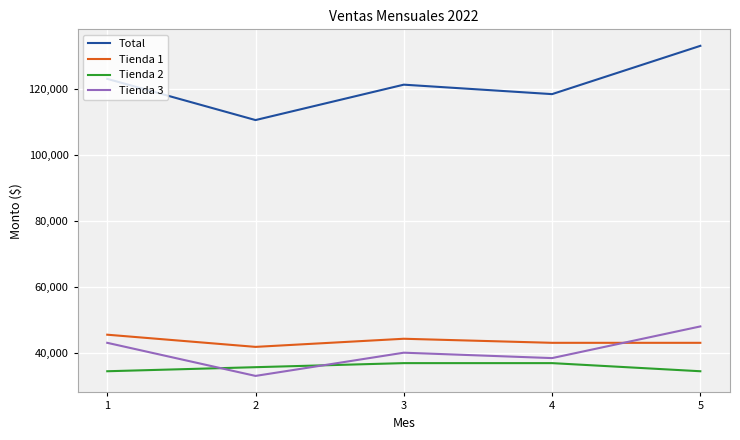

Which label corresponds to the largest value in the chart?

5